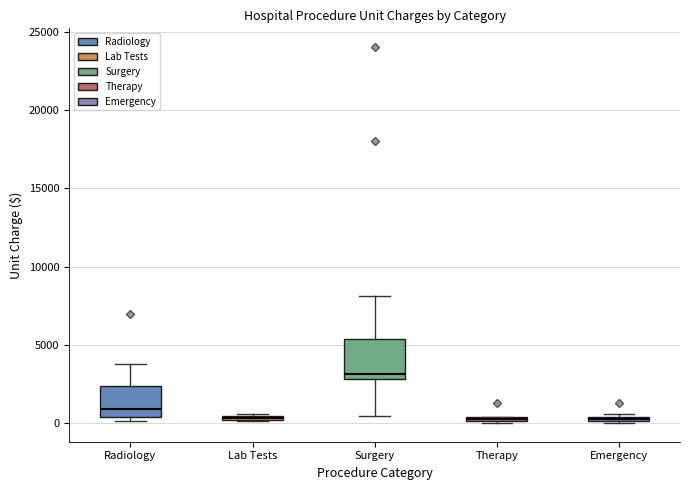

Comparing the boxes themselves (not the whiskers), which one is the tallest?

Surgery